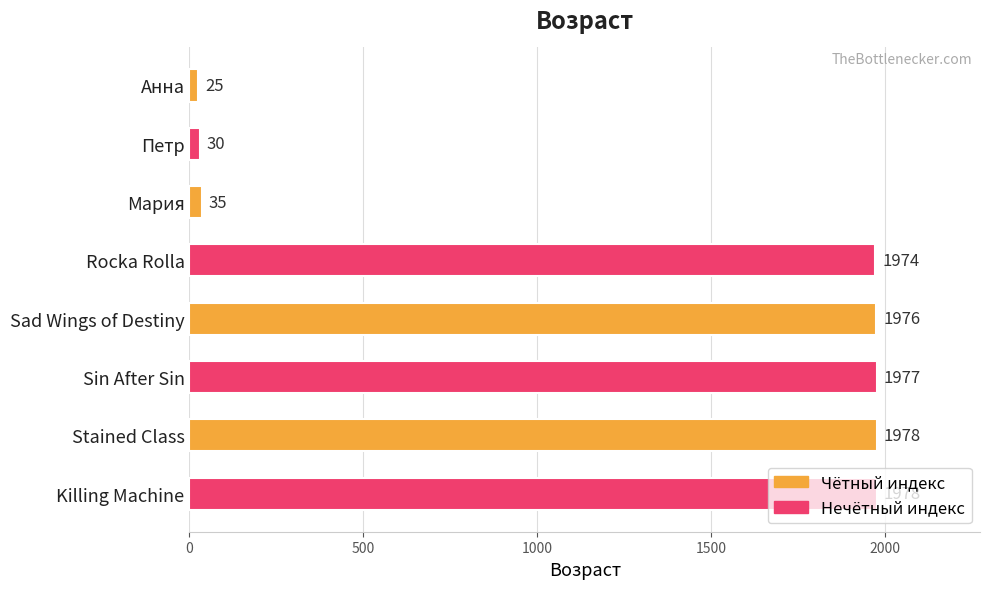

What is the ratio of the value at Stained Class to the value at Killing Machine?

1.0